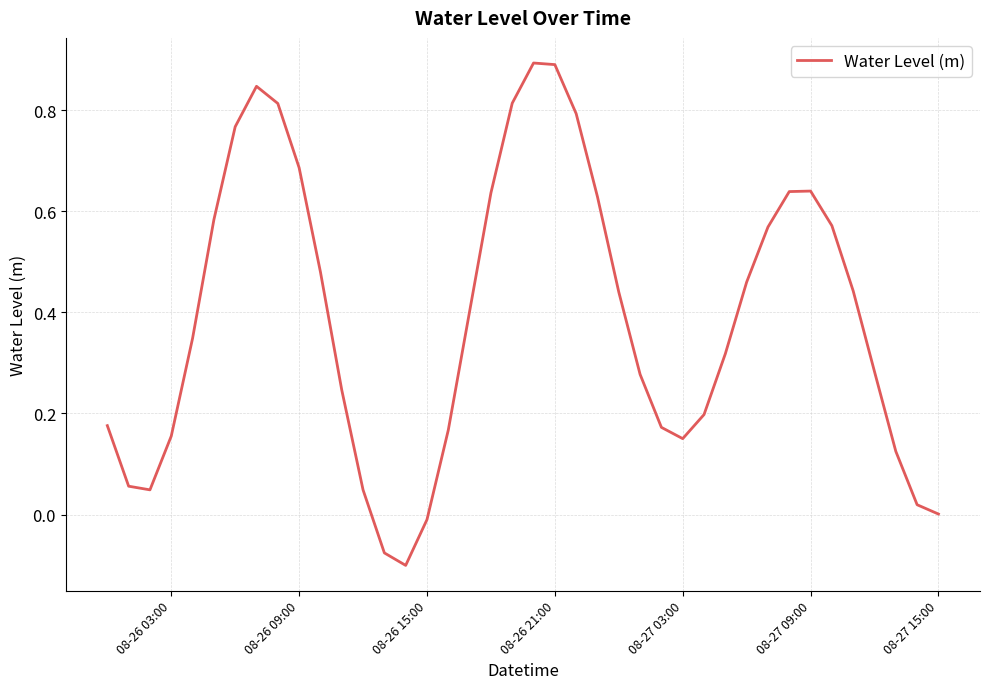

What is the difference between the maximum and minimum values?

1.0